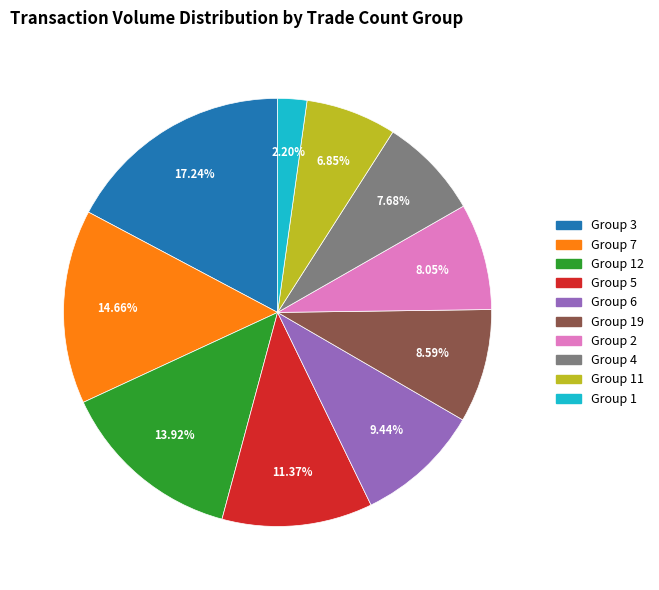

Does any single category account for the majority?

No